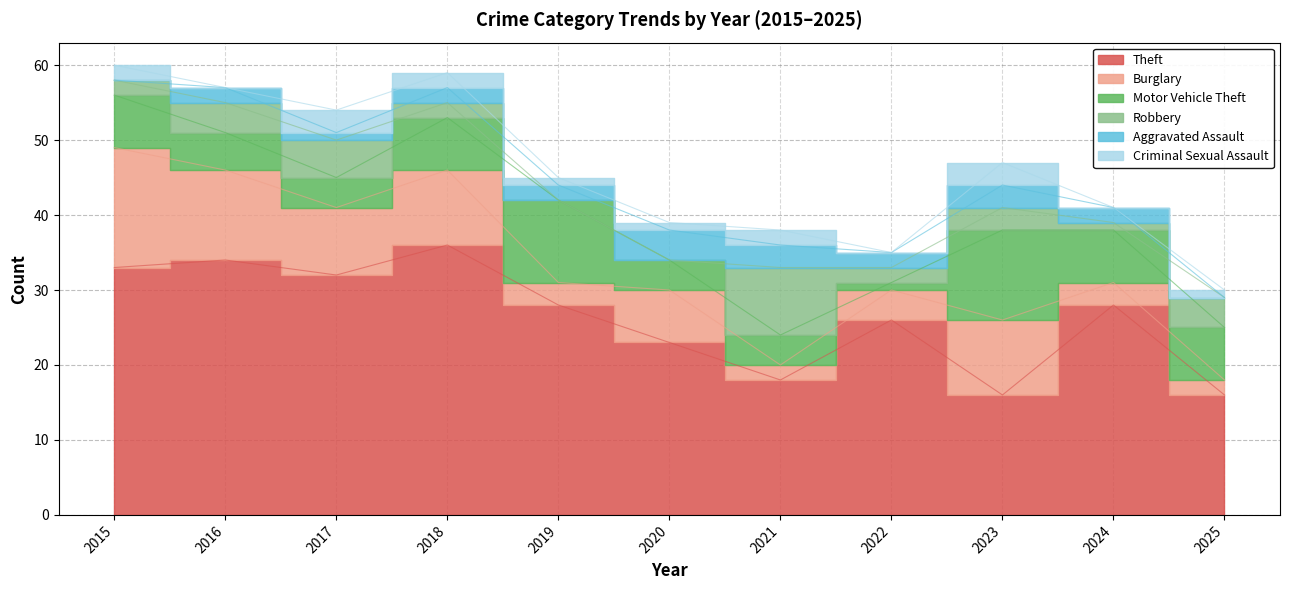

Which series has the largest total across all categories?

Theft